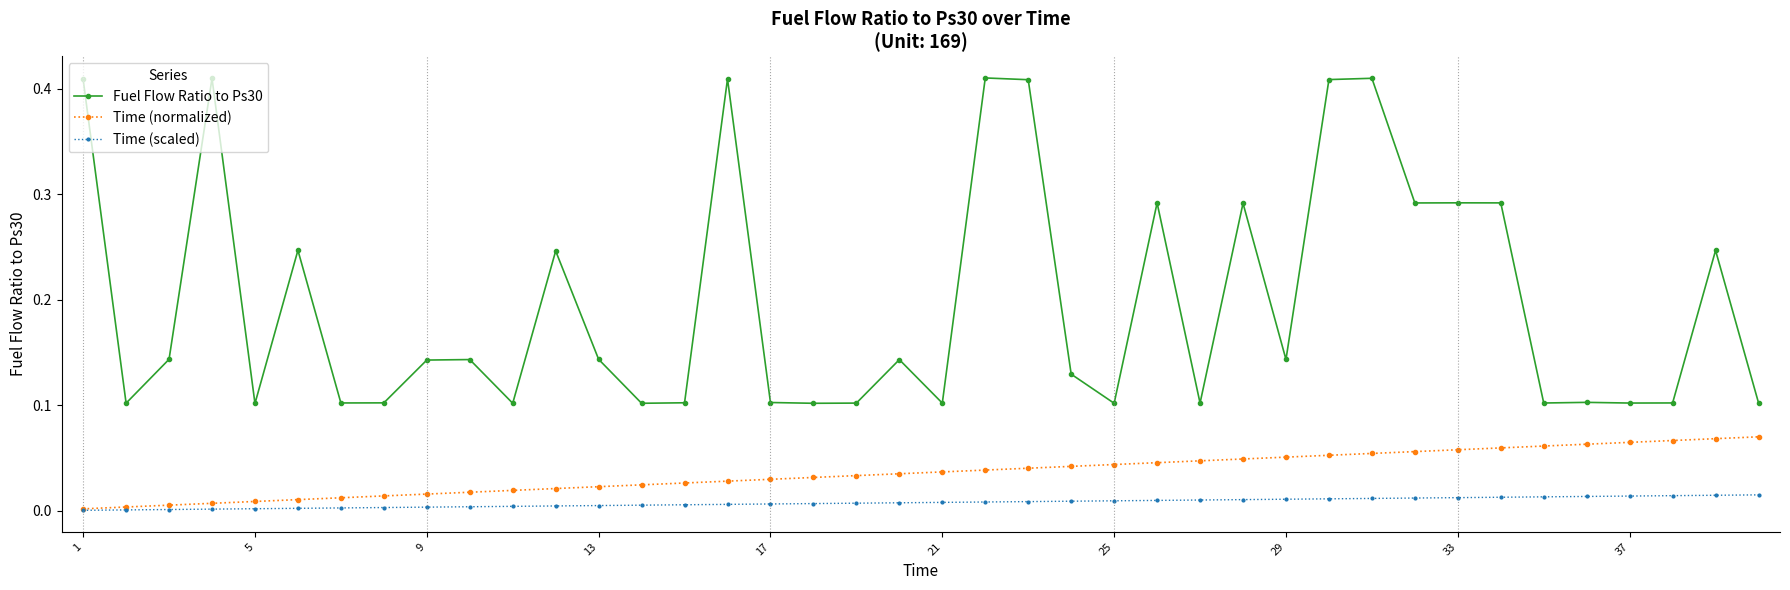

Which series has the largest total across all categories?

Fuel Flow Ratio to Ps30